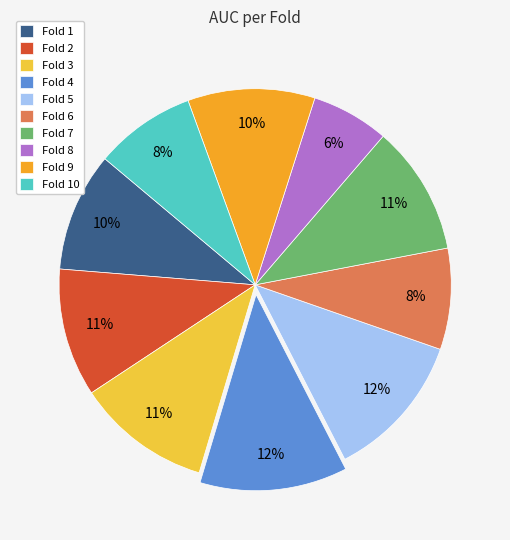

To the nearest percent, what is the average slice percentage?

10%